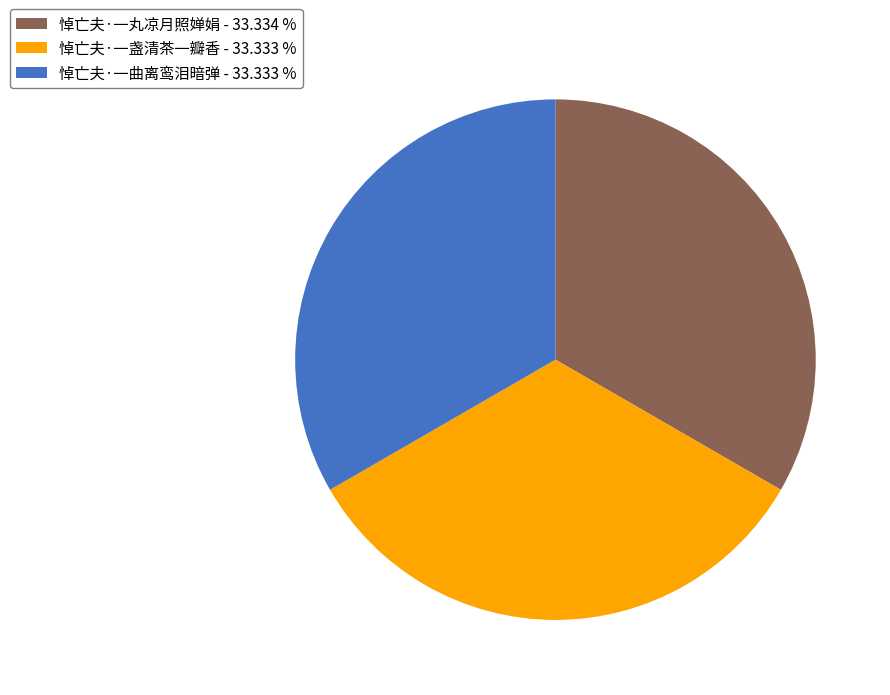

True or false: 悼亡夫·一盏清茶一瓣香 accounts for 33% of the total.

True